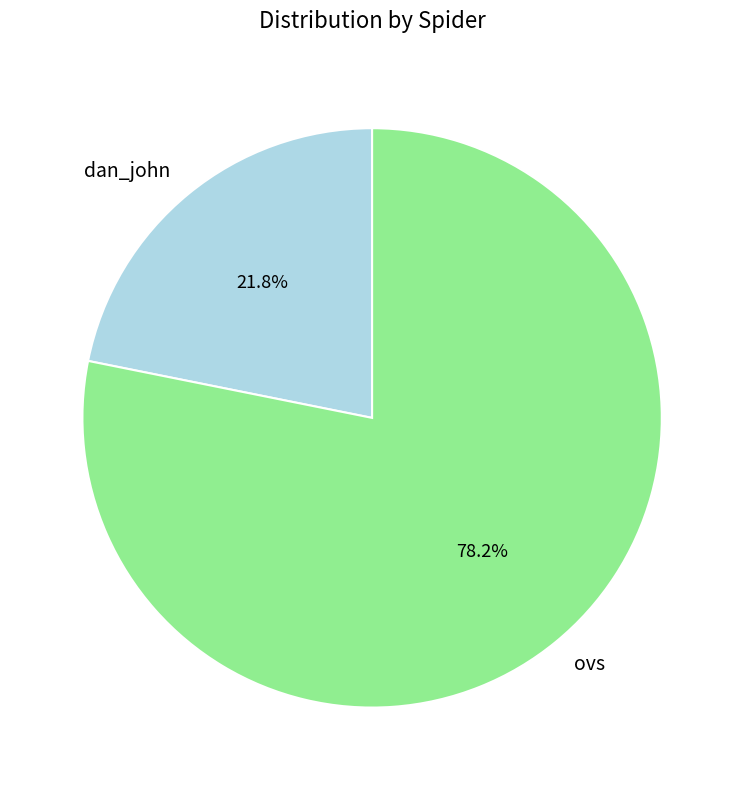

True or false: dan_john accounts for 22% of the total.

True